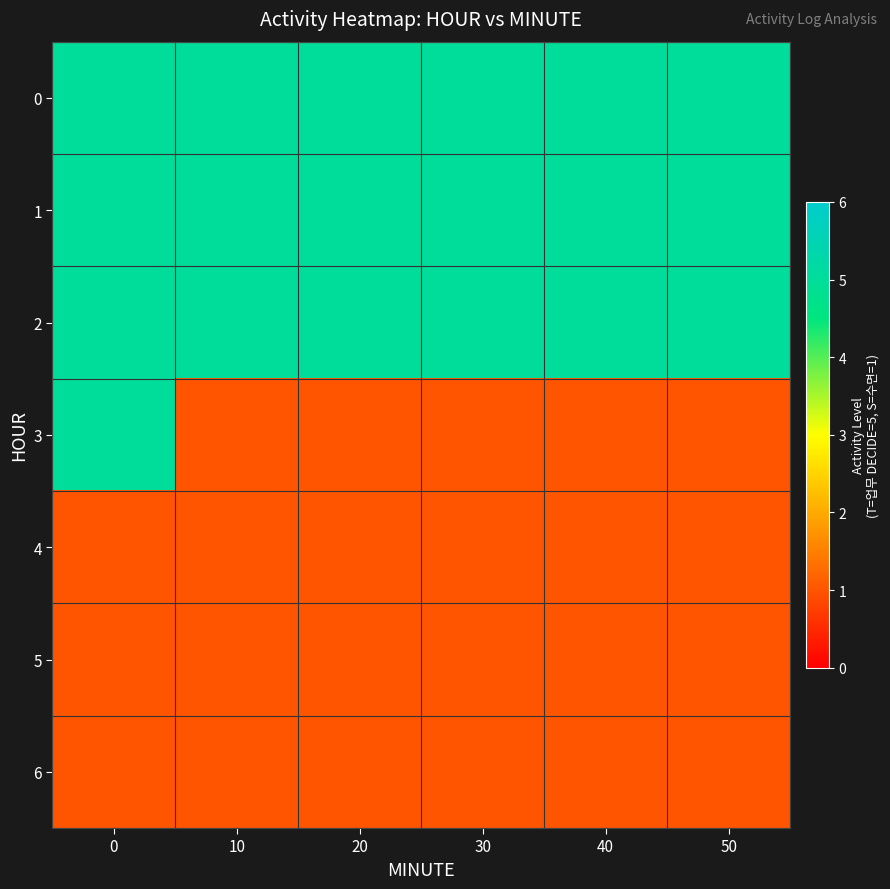

Reading left to right, extract all data points from this chart.

row_0: 5	5	5	5	5	5
row_1: 5	5	5	5	5	5
row_2: 5	5	5	5	5	5
row_3: 5	1	1	1	1	1
row_4: 1	1	1	1	1	1
row_5: 1	1	1	1	1	1
row_6: 1	1	1	1	1	1